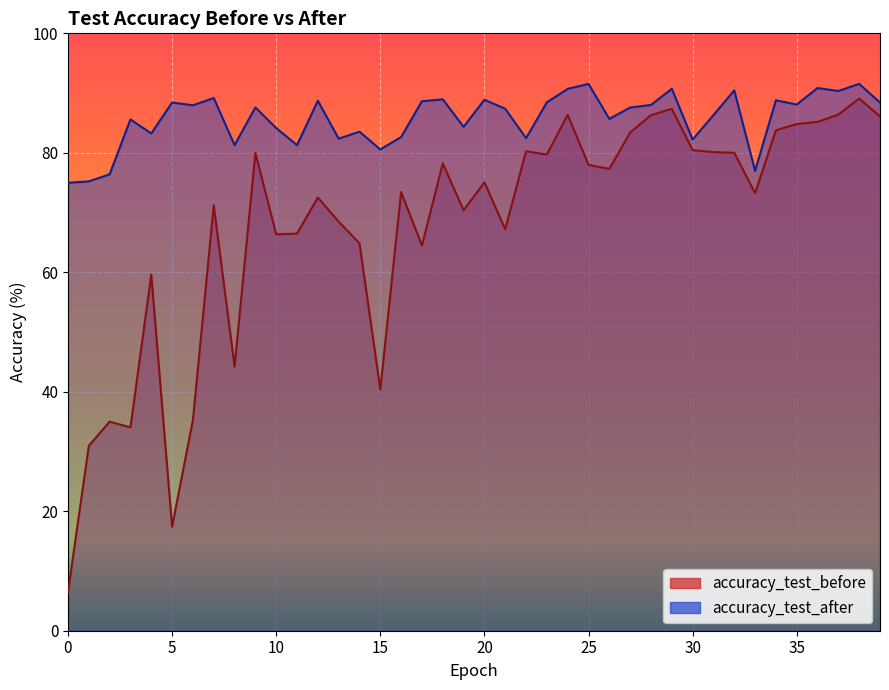

Reading right to left, transcribe all the data shown in this chart.

accuracy_test_before: 86.1	89.1	86.4	85.2	84.8	83.8	73.2	80.0	80.1	80.5	87.4	86.3	83.4	77.3	78.0	86.4	79.7	80.3	67.2	75.1	70.4	78.2	64.5	73.4	40.4	64.9	68.5	72.5	66.5	66.3	80.0	44.2	71.2	35.3	17.4	59.6	34.0	35.0	31.0	6.5
accuracy_test_after: 88.4	91.5	90.3	90.8	88.1	88.8	77.0	90.5	86.3	82.2	90.7	88.0	87.6	85.7	91.5	90.7	88.5	82.4	87.4	88.9	84.3	89.0	88.6	82.6	80.6	83.5	82.4	88.7	81.3	84.1	87.6	81.3	89.2	88.0	88.4	83.2	85.6	76.4	75.2	75.0